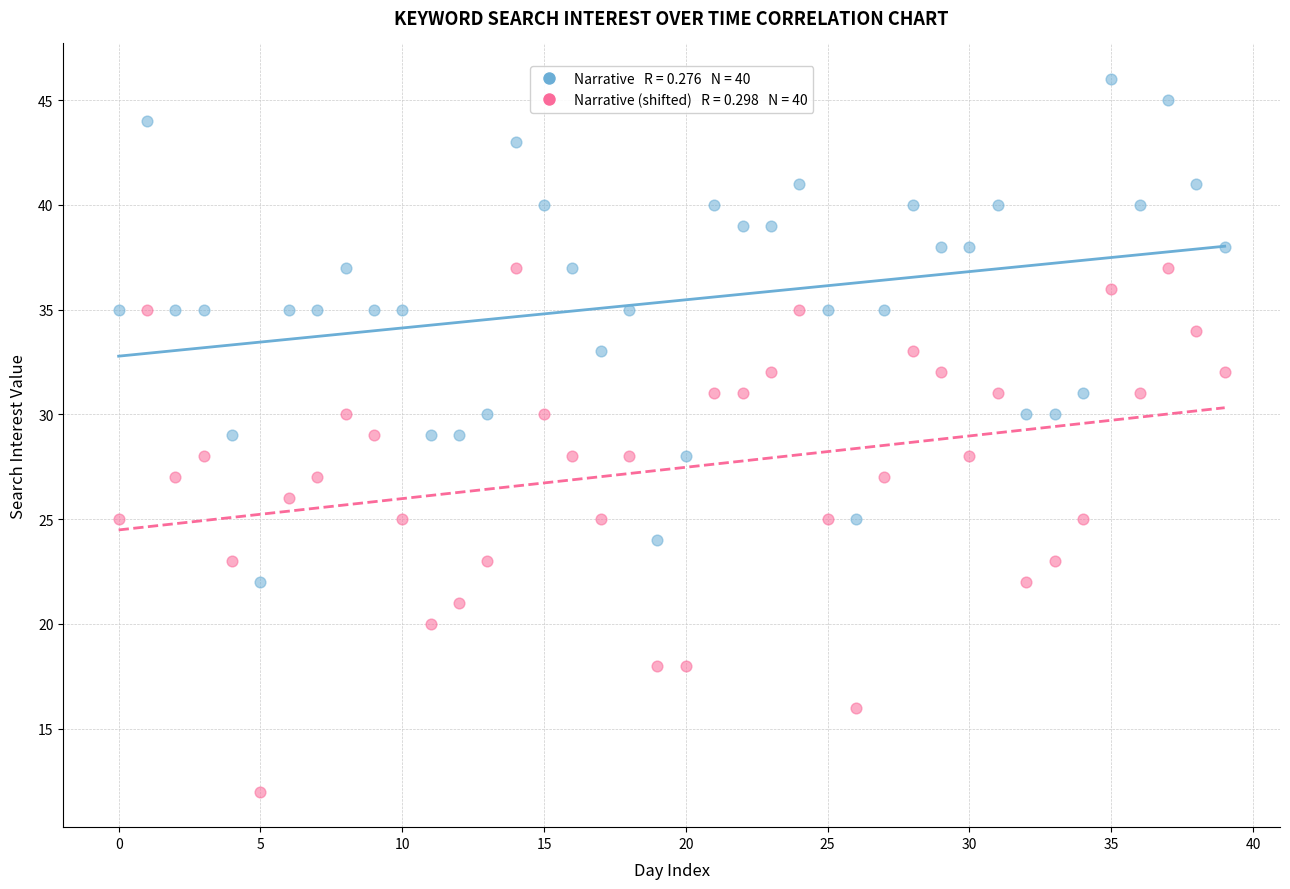

Across all data points, what is the range of Y values (max minus min)?

34